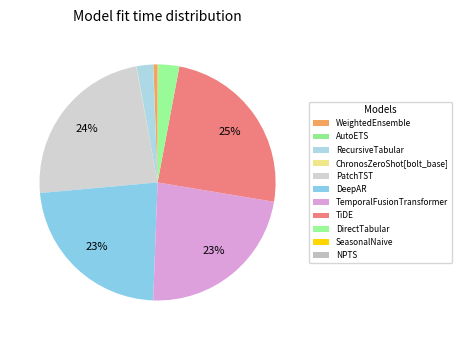

What is the smallest slice in the pie chart?

AutoETS